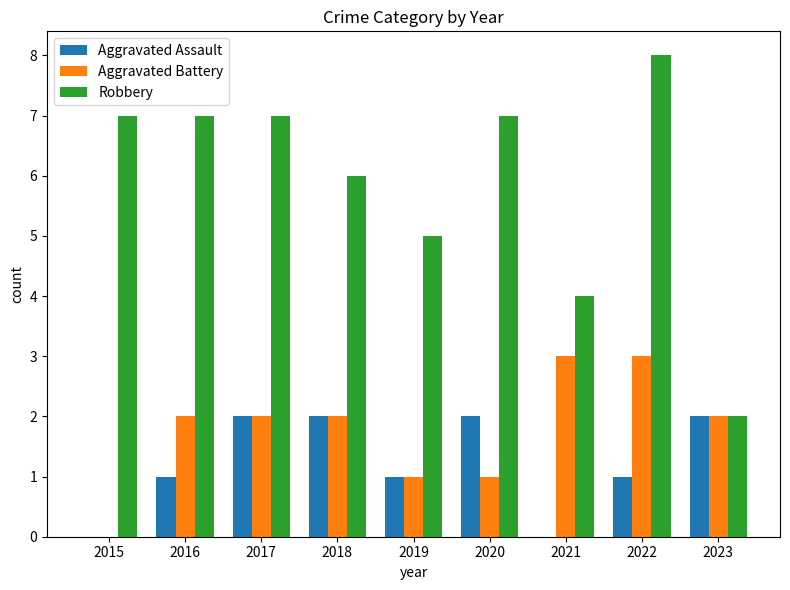

How many series are shown in this chart?

3